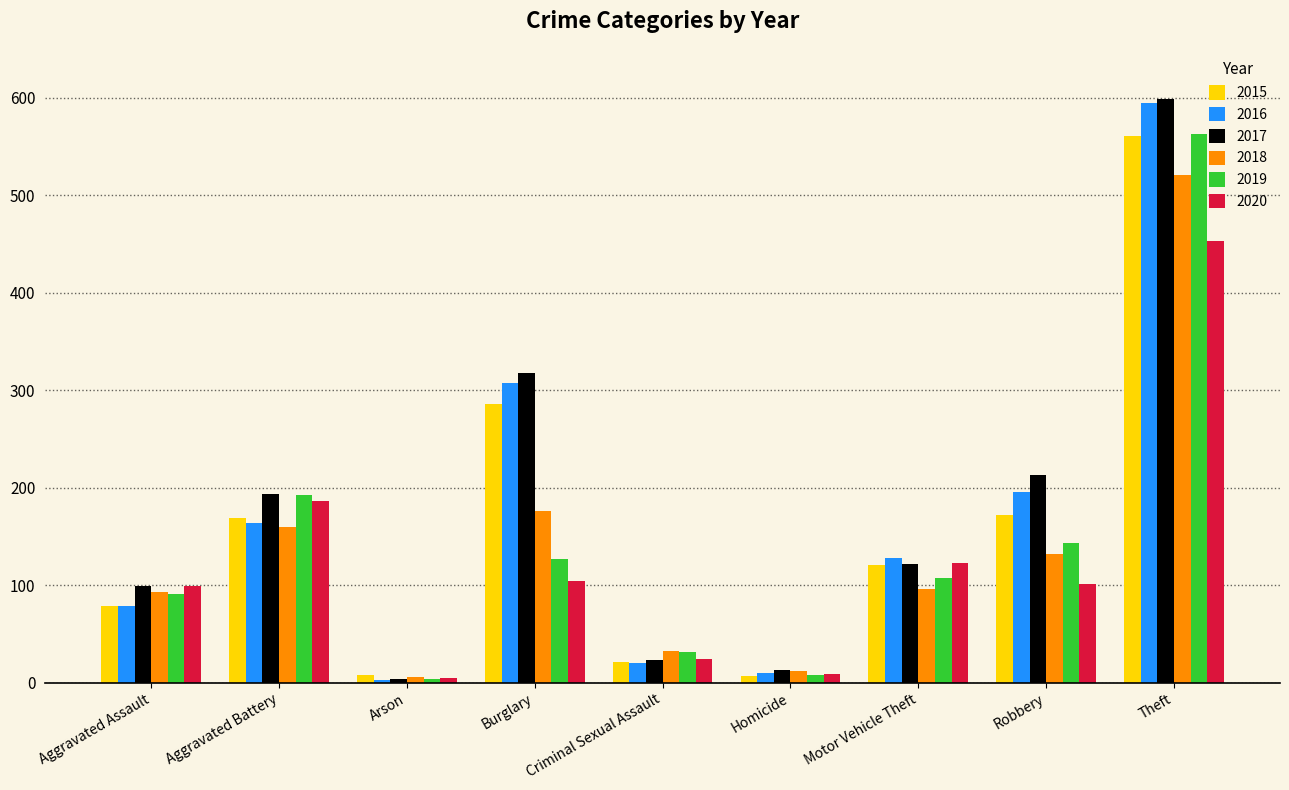

What is the difference between the 2017 values at Robbery and Arson?

209